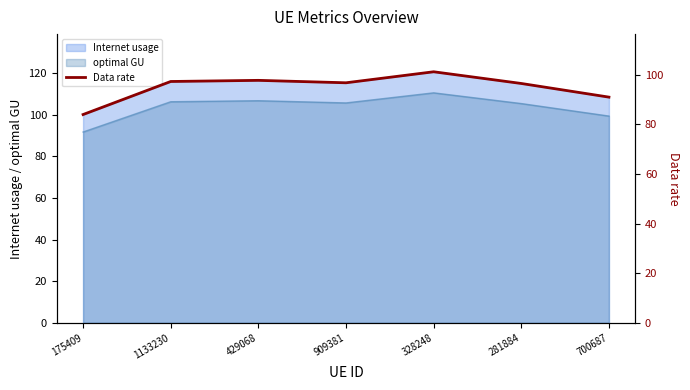

How many lines are shown in the chart?

1